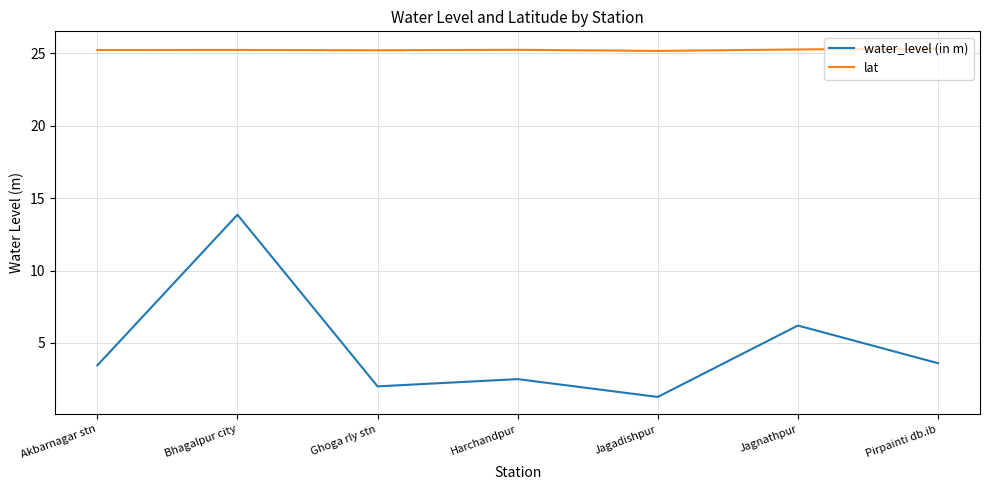

What is the sum of all water_level (in m) values?

32.9